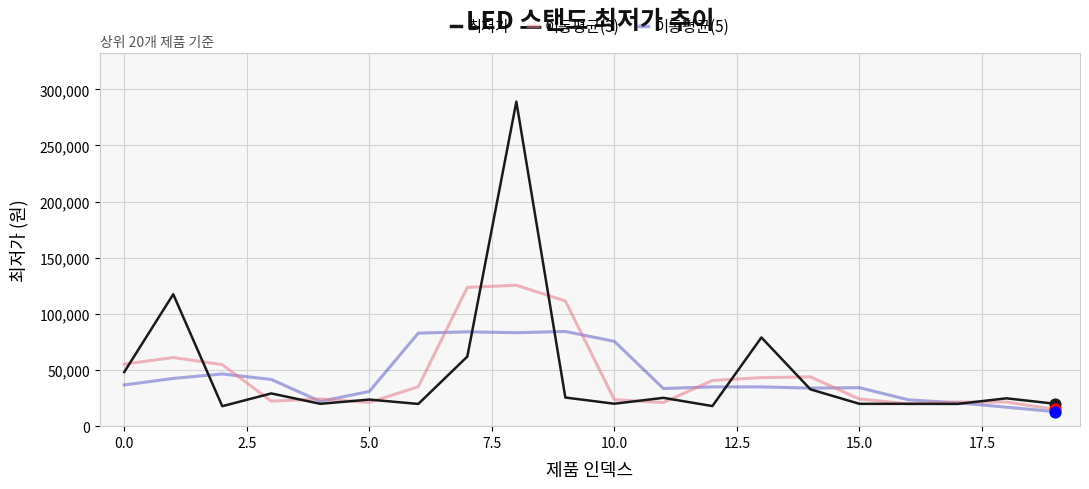

Which series has the largest range (max minus min)?

최저가